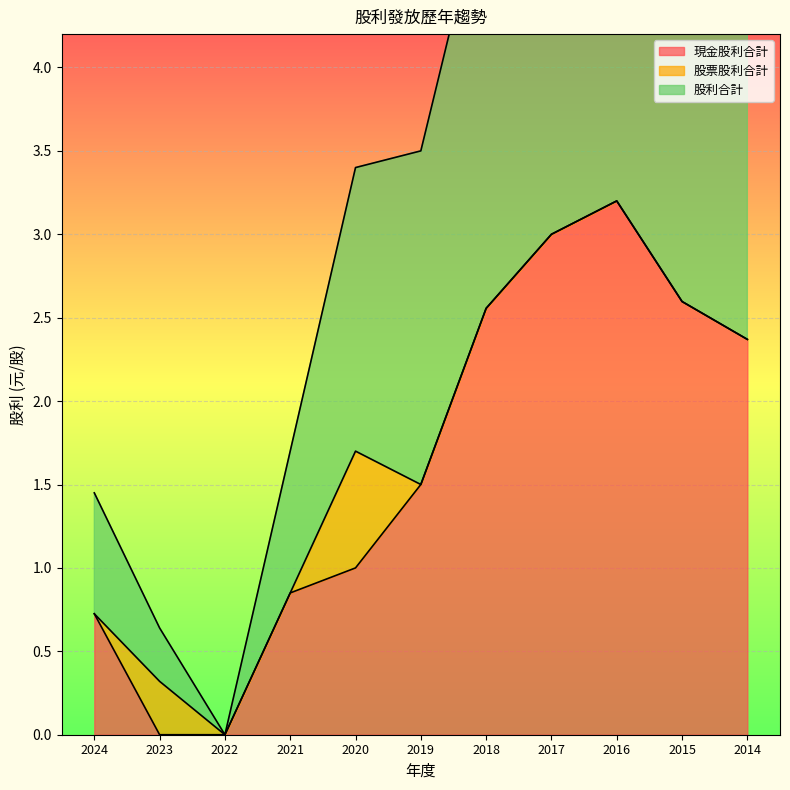

How many values in the 現金股利合計 series exceed 1?

6